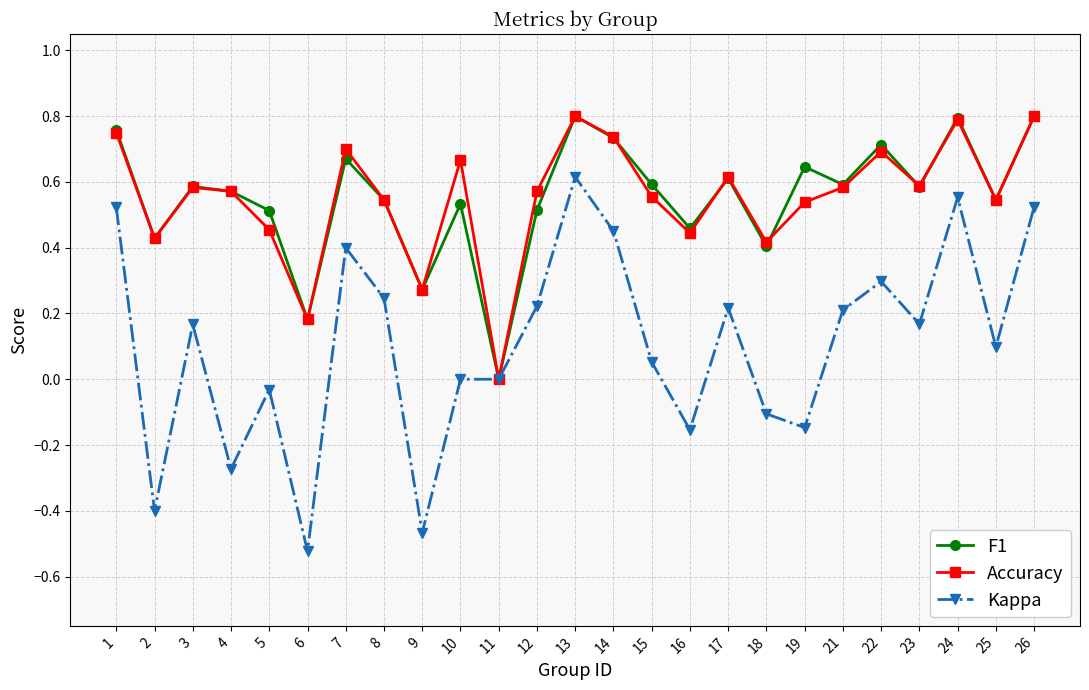

How many lines are shown in the chart?

3